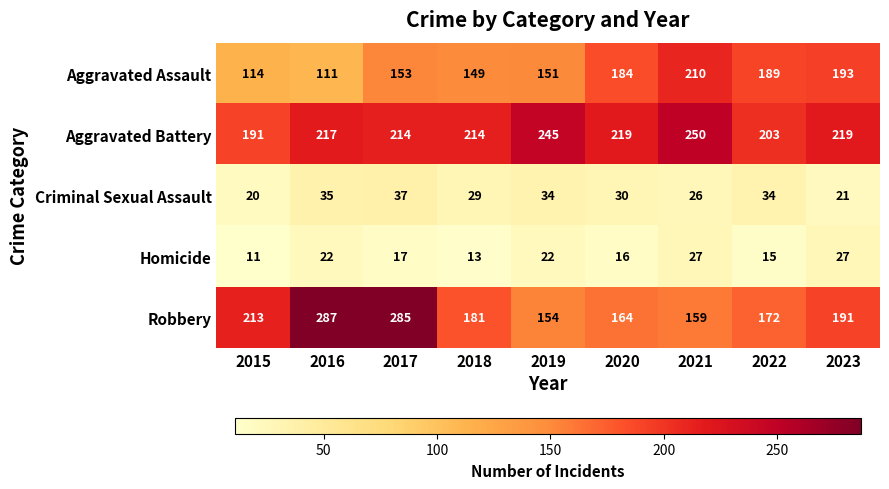

List the series in order of their peak value, highest first.

Robbery, Aggravated Battery, Aggravated Assault, Criminal Sexual Assault, Homicide